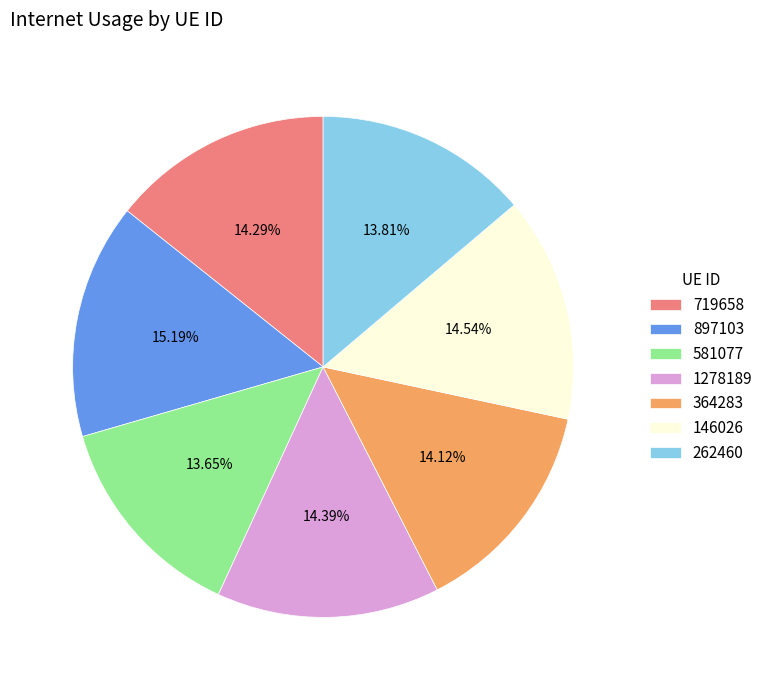

To the nearest percent, what is the difference between the largest and smallest slice percentages?

2%